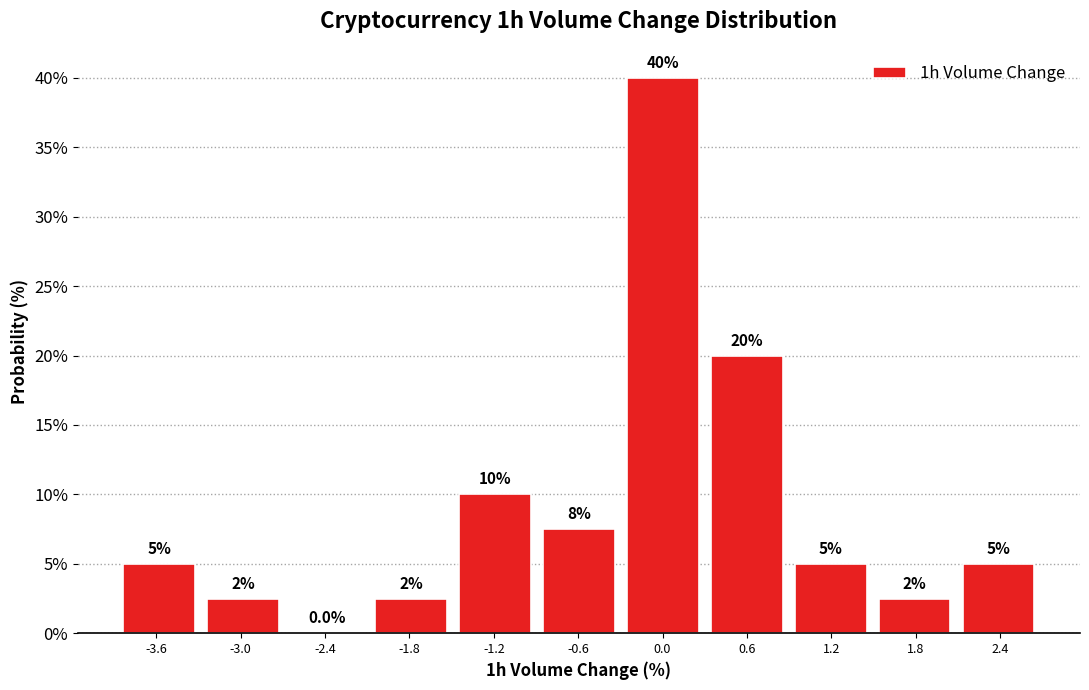

Which range on the x-axis has the tallest bar?

-0.3 to 0.3